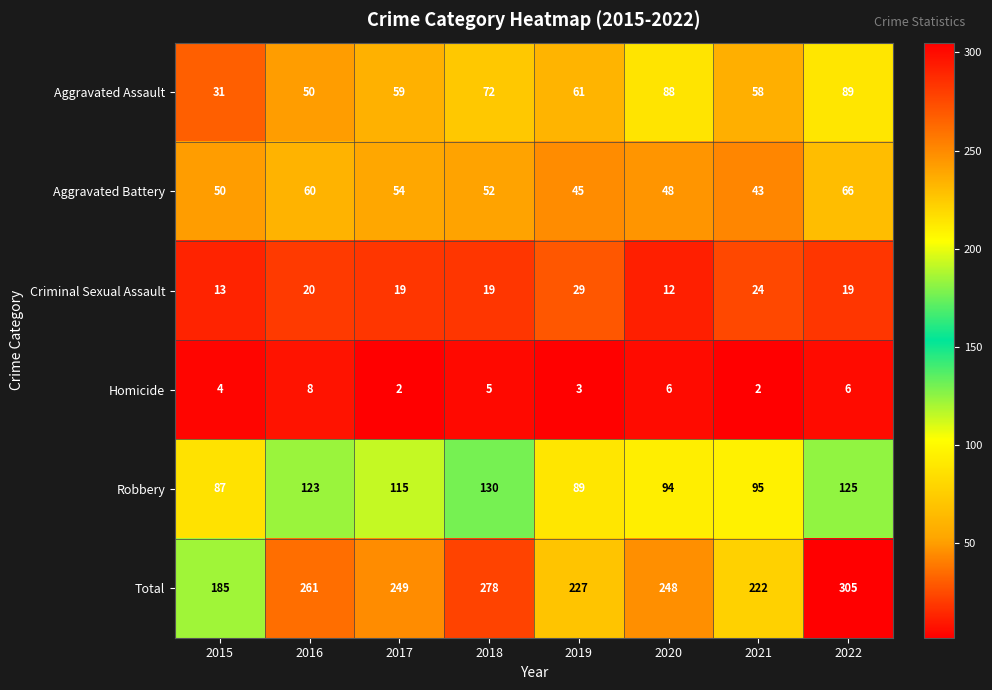

The value of Aggravated Battery at 2017 is 76. True or false?

False